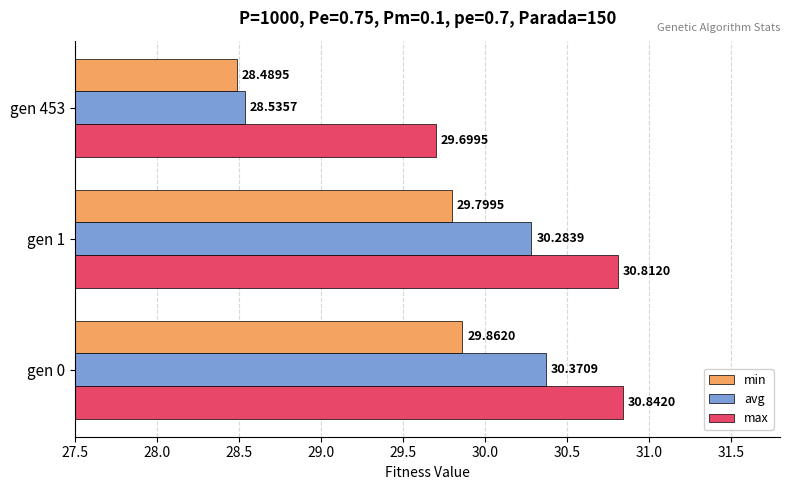

At which category is the sum across all series the highest?

gen 0